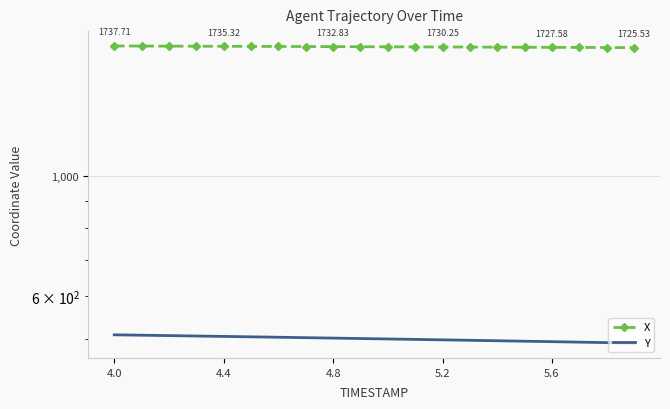

Which series has the largest total across all categories?

X